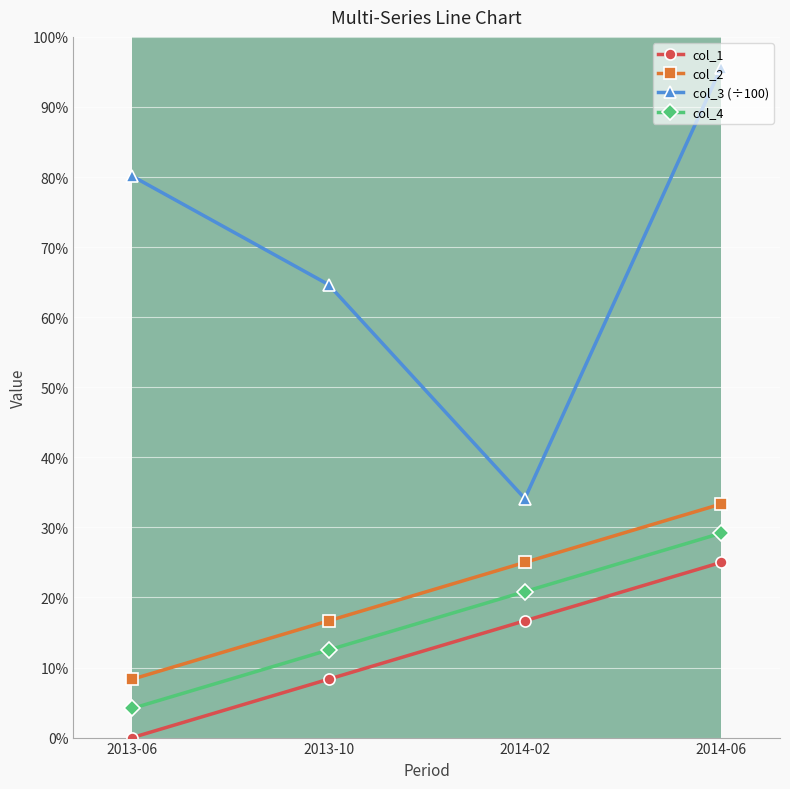

Is this an area chart (filled region under the line)?

No